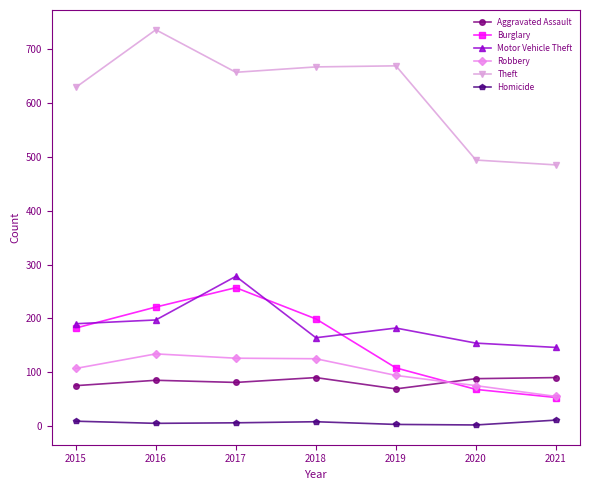

List the labels in order of Burglary value, smallest first.

2021, 2020, 2019, 2015, 2018, 2016, 2017